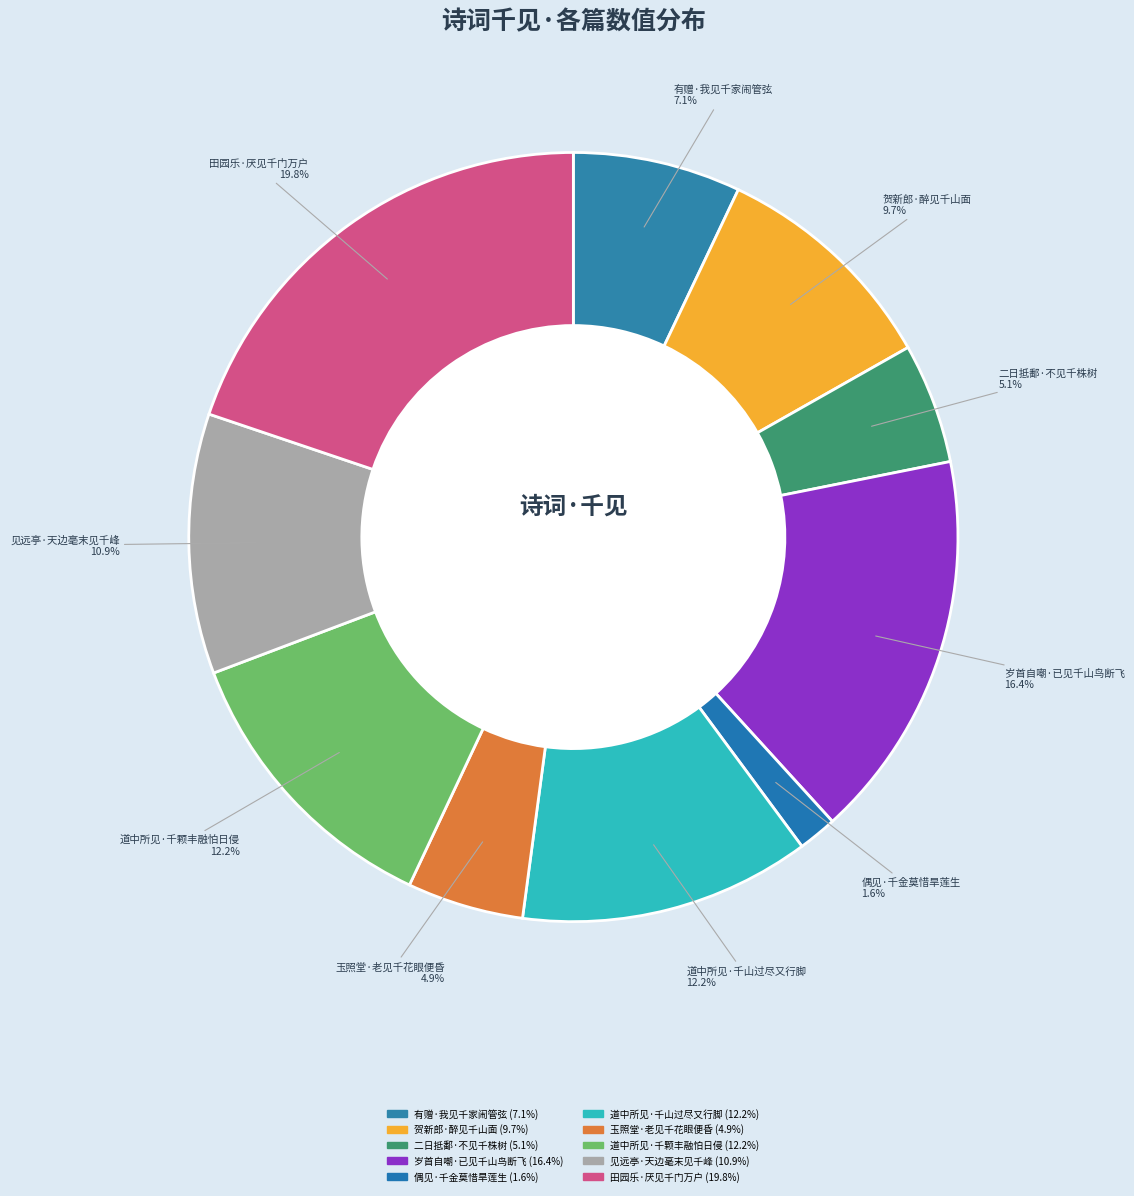

What is the ratio of the value at 岁首自嘲·已见千山鸟断飞 to the value at 二日抵鄱·不见千株树?

3.2